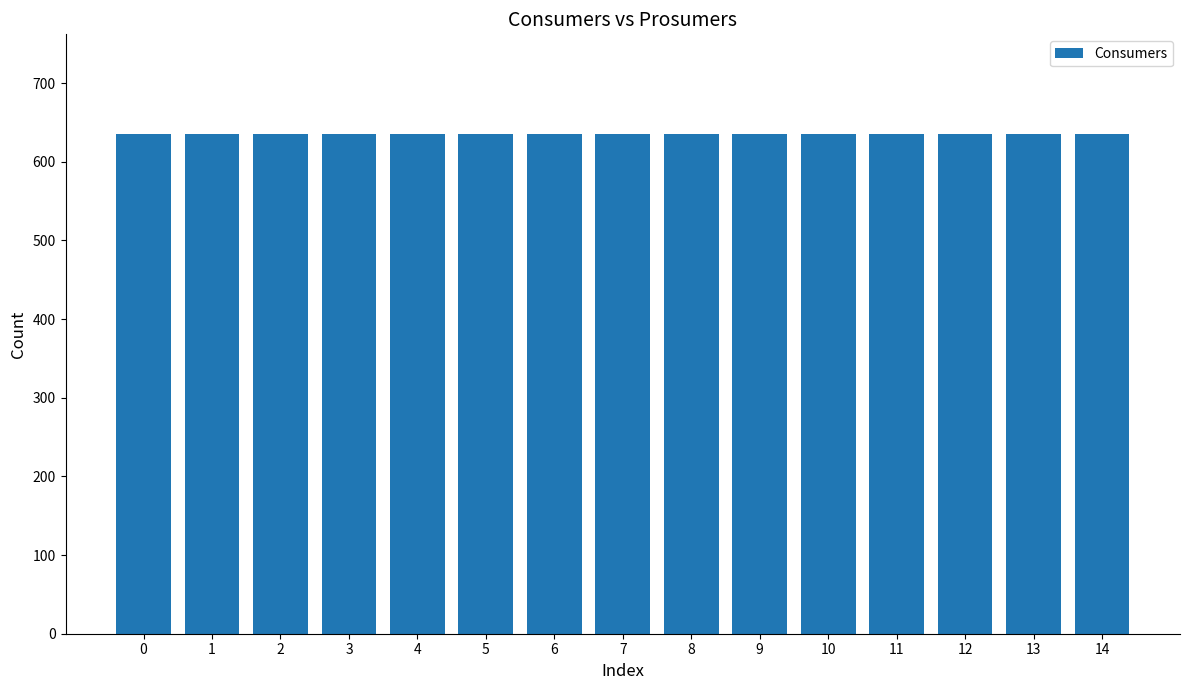

At how many categories does at least one series exceed 497?

15